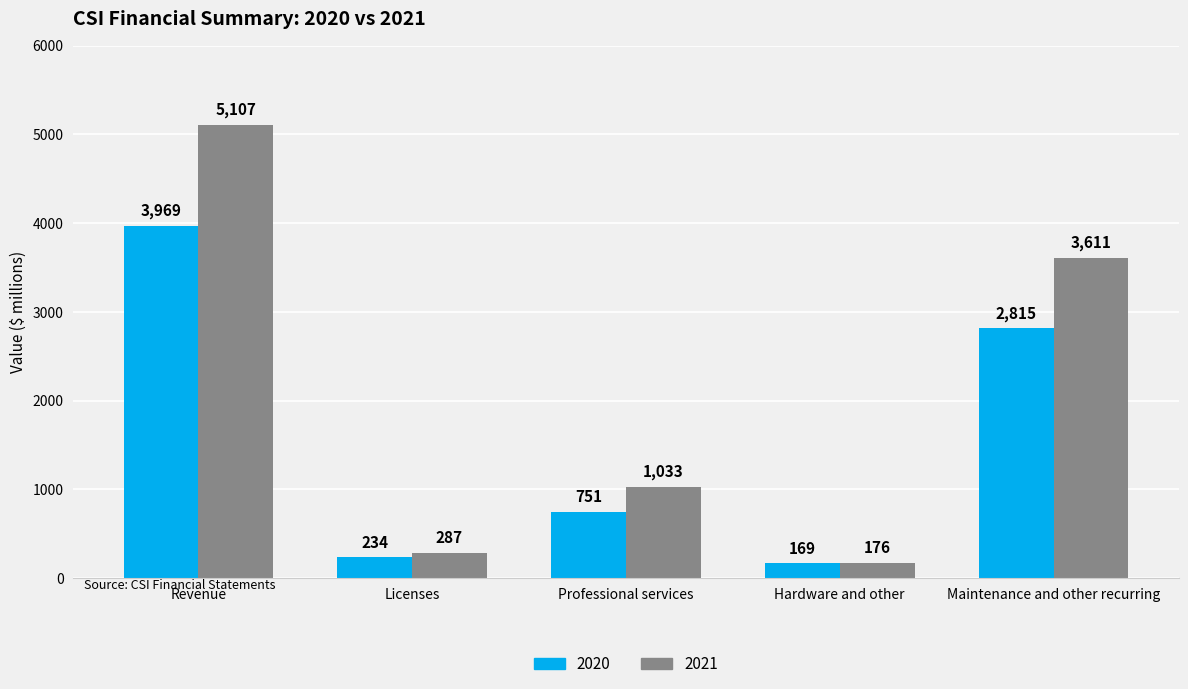

Reading right to left, transcribe all the data shown in this chart.

2020: Maintenance and other recurring=2815	Hardware and other=169	Professional services=751	Licenses=234	Revenue=3969
2021: Maintenance and other recurring=3611	Hardware and other=176	Professional services=1033	Licenses=287	Revenue=5107